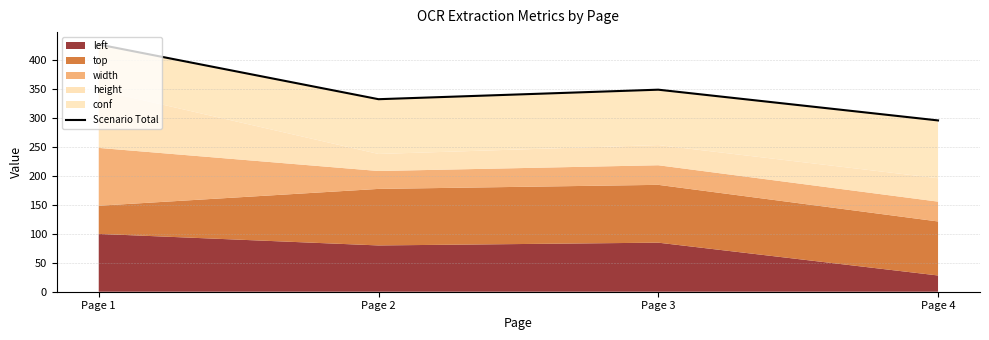

Reading left to right, extract all data points from this chart.

Page 1=427.6	Page 2=332.9	Page 3=349.4	Page 4=296.2